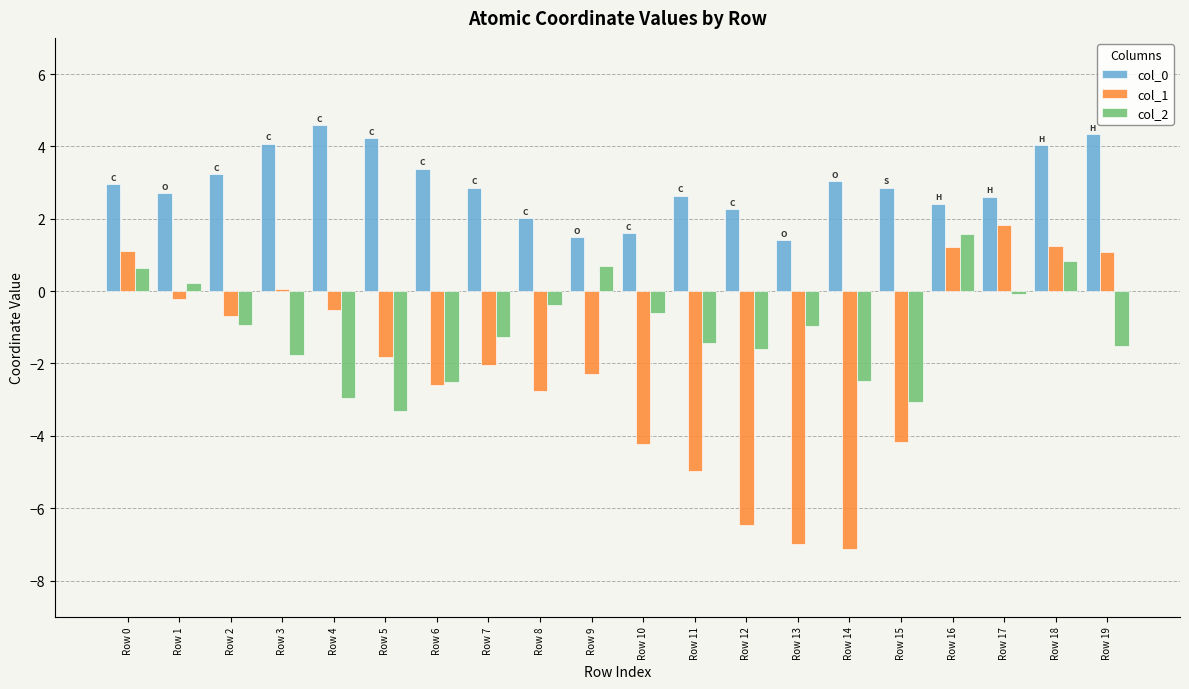

How many series are shown in this chart?

3